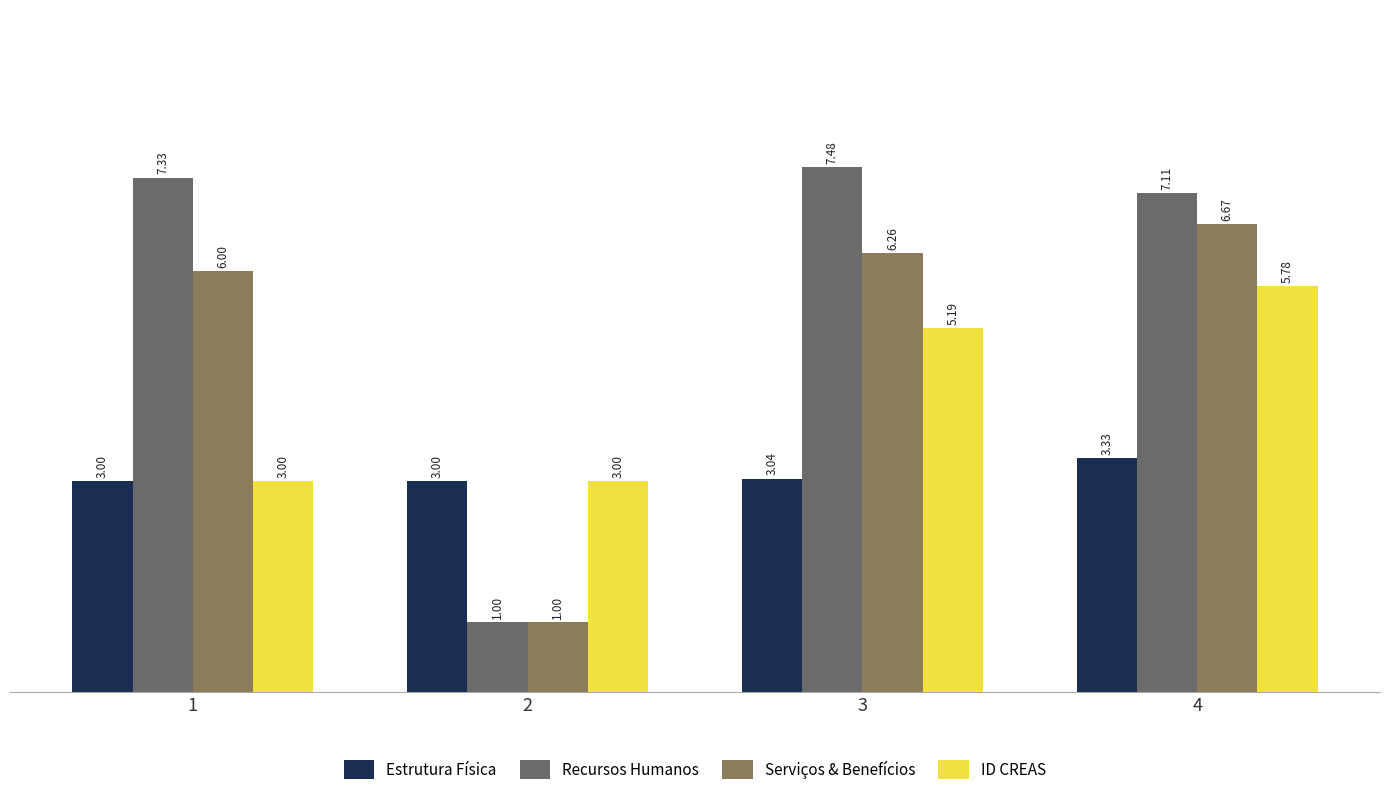

What is the sum of all Recursos Humanos values?

22.9